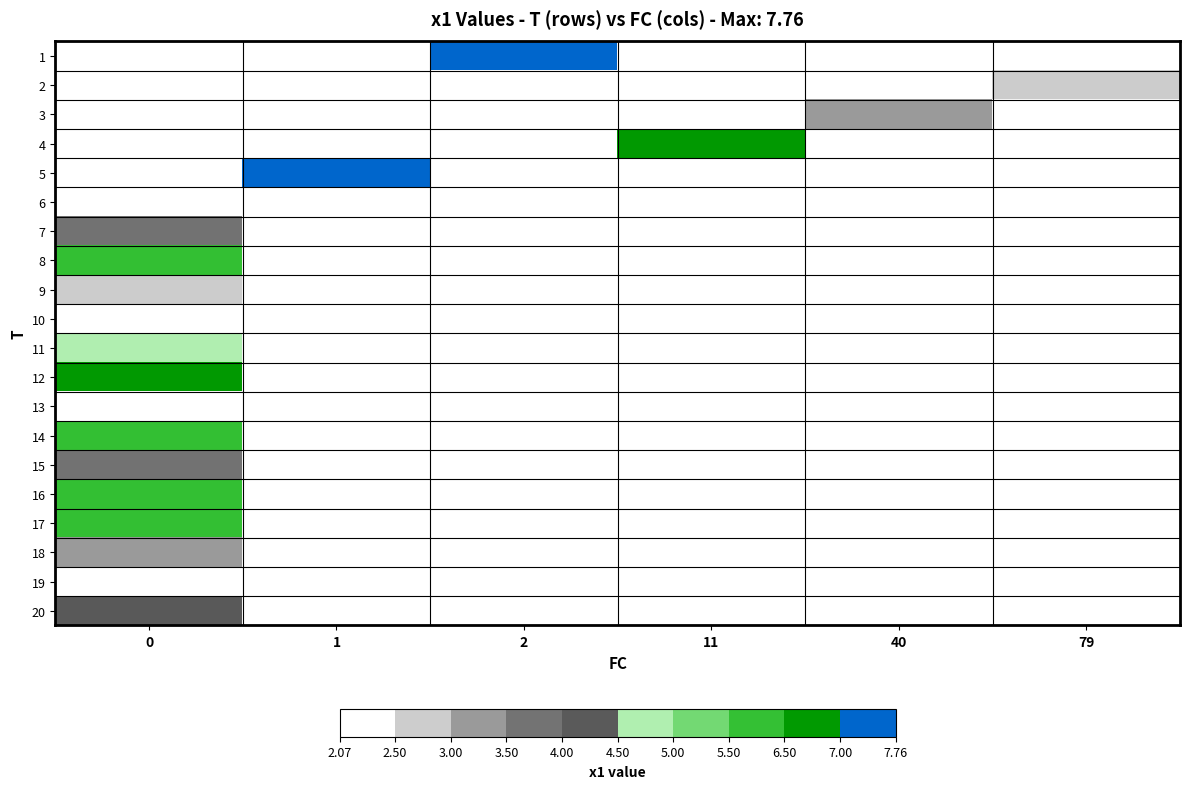

Is it true that 13 equals 3.1 at 0?

False